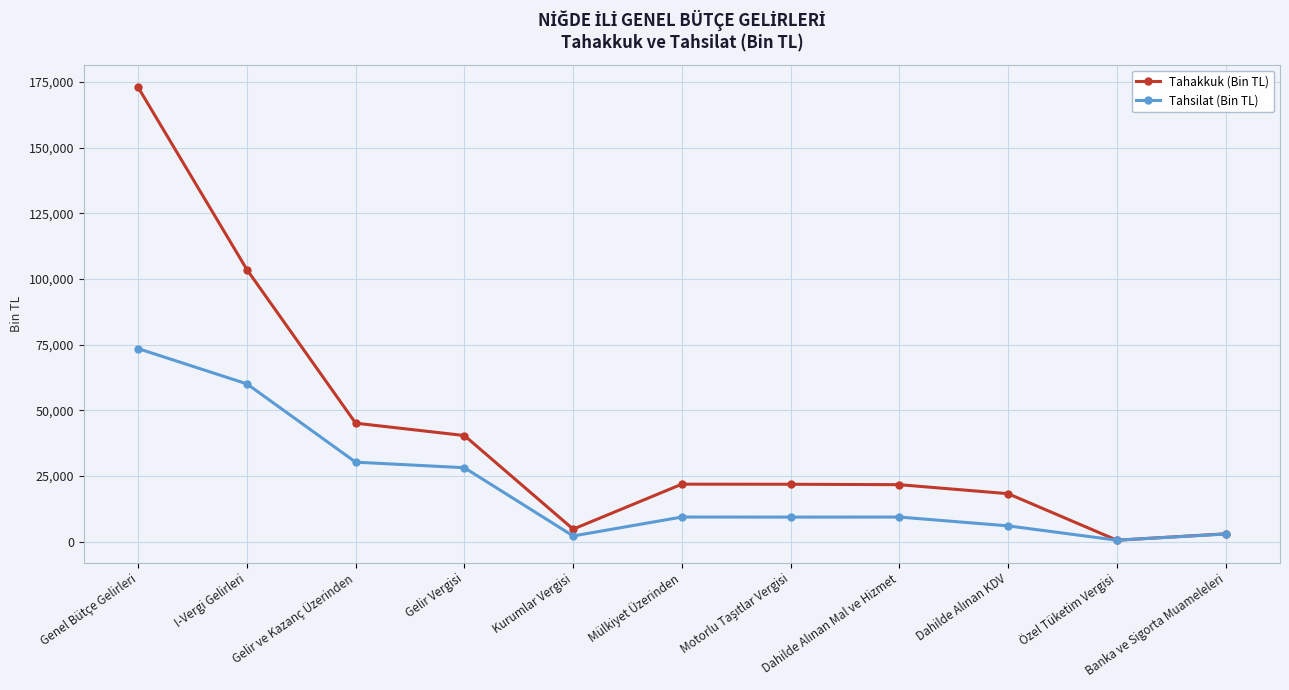

At which label is Tahakkuk (Bin TL) closest to 86723?

I-Vergi Gelirleri